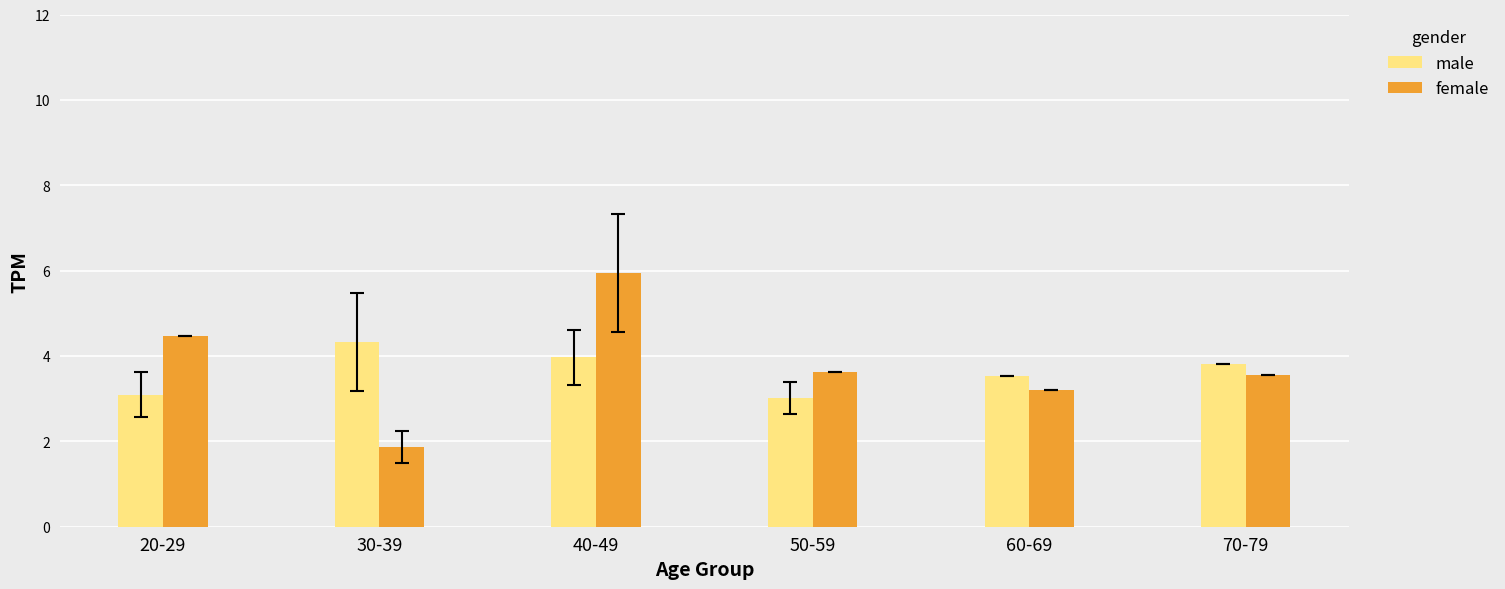

Rank the series at 60-69 from highest to lowest value.

male, female